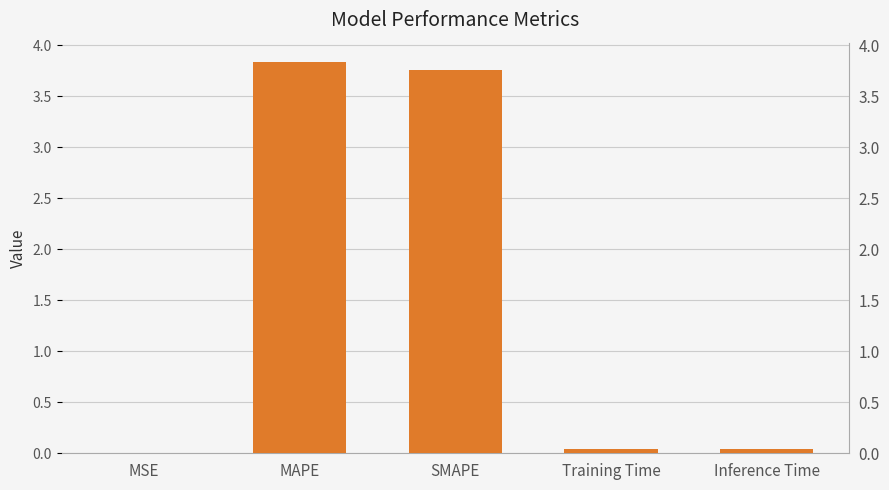

The chart shows a value of 0.0 at Inference Time. True or false?

True